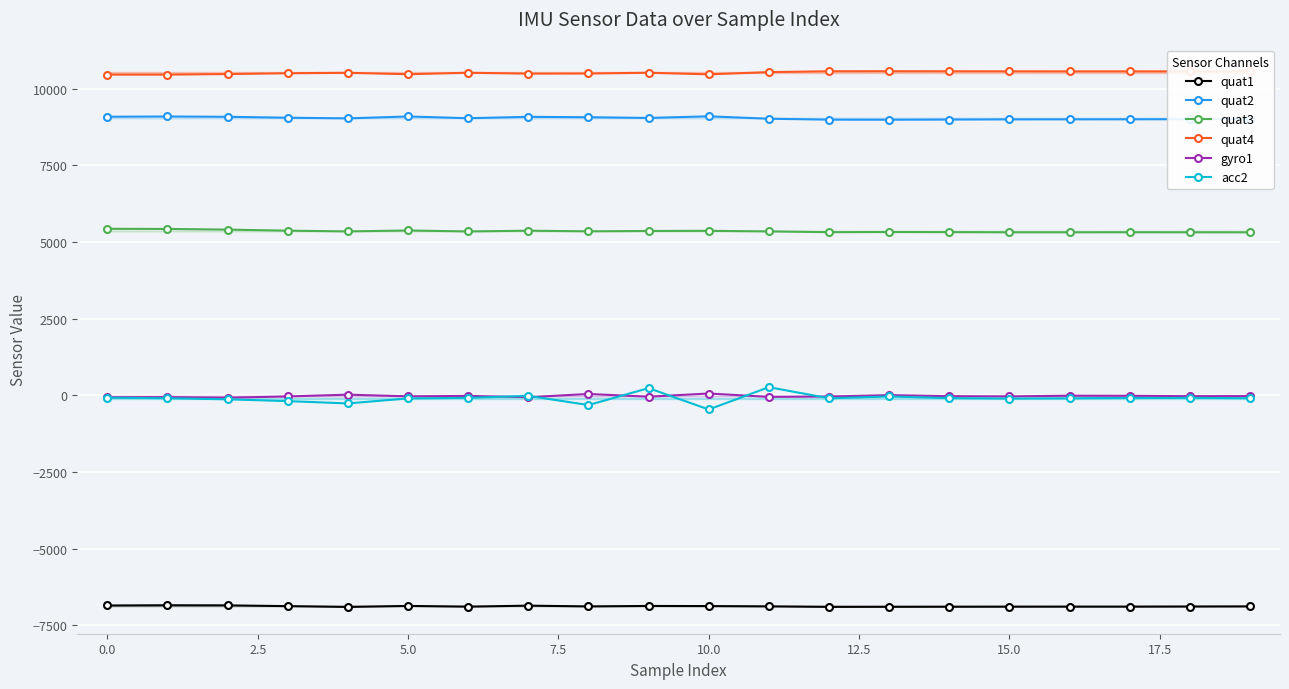

What is the maximum value for quat1?

-6844